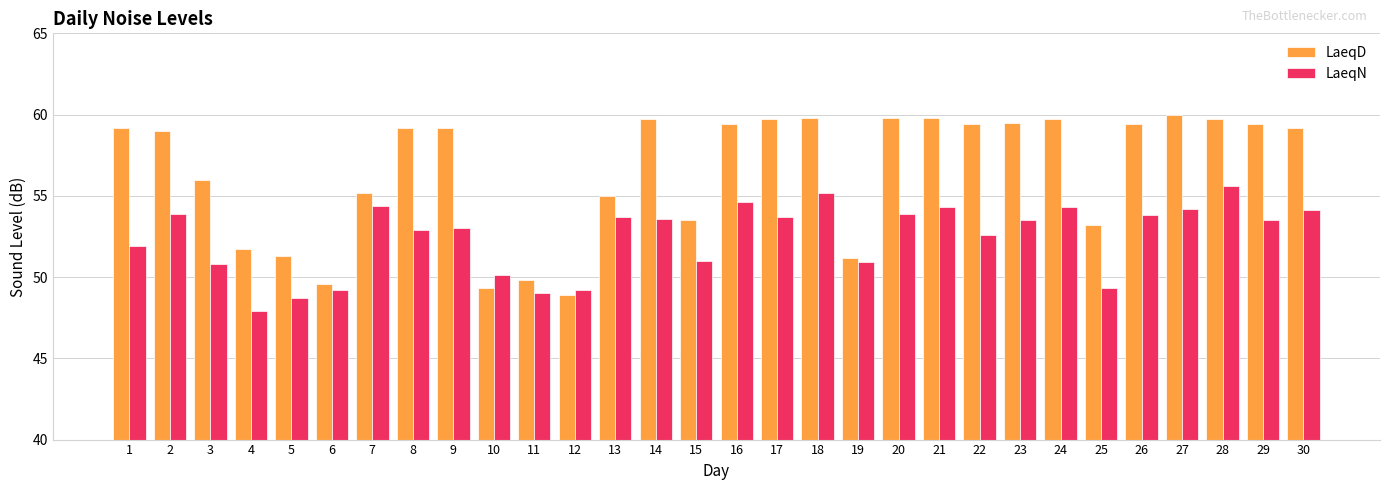

What are all the series names shown in the legend?

LaeqD, LaeqN